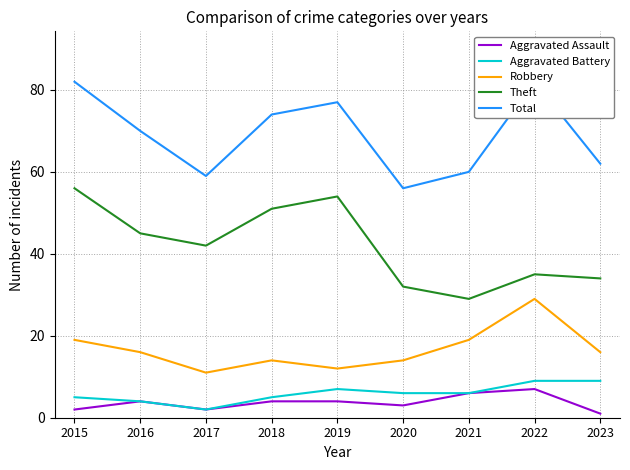

What is the total value across all series at 2015?

164